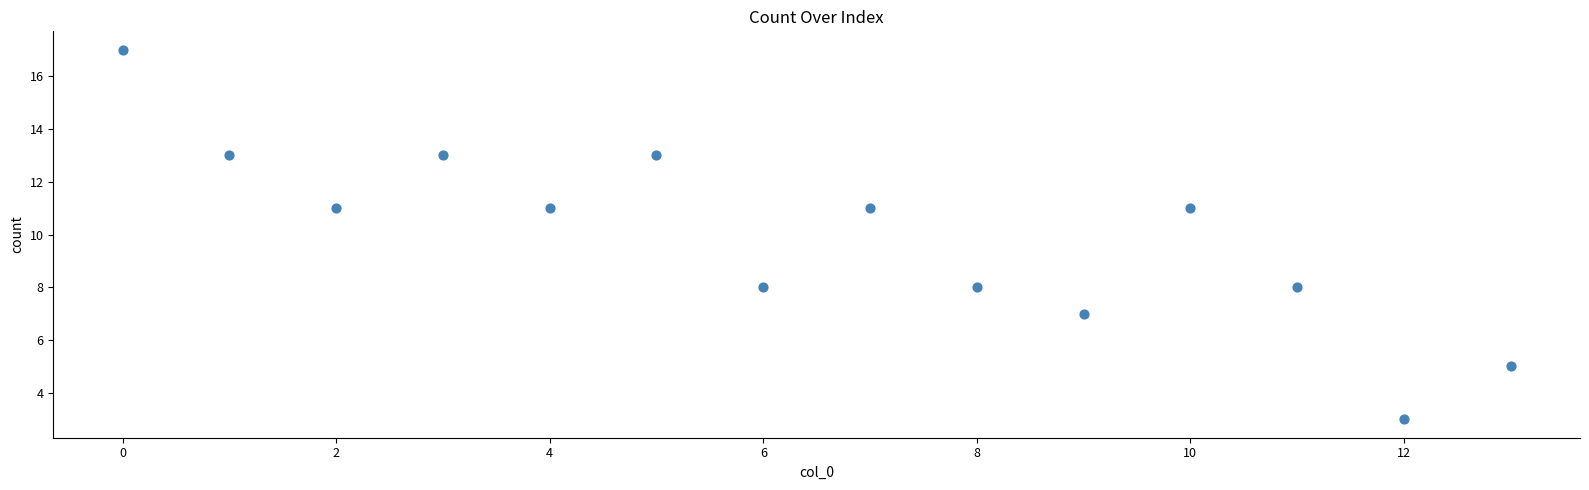

What is the range of Y values (max minus min)?

14